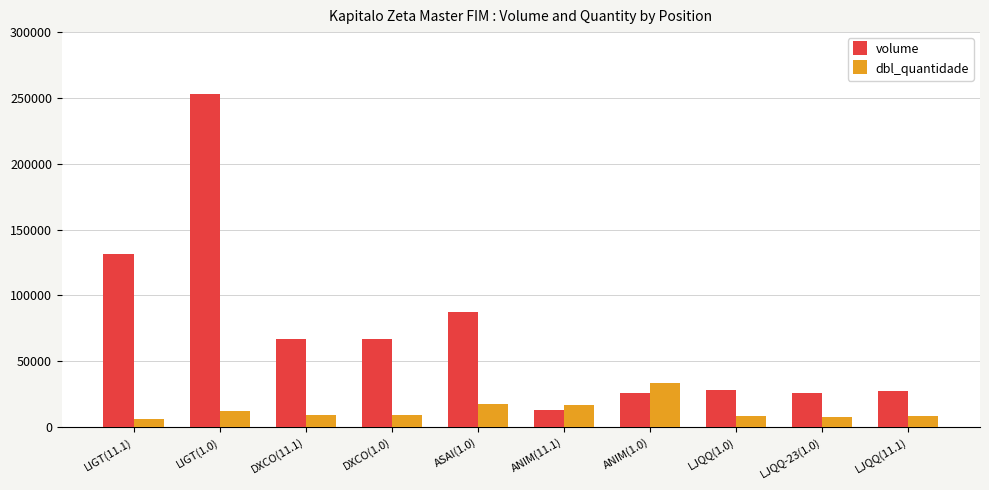

What is the highest value of the dbl_quantidade series?

33731.0